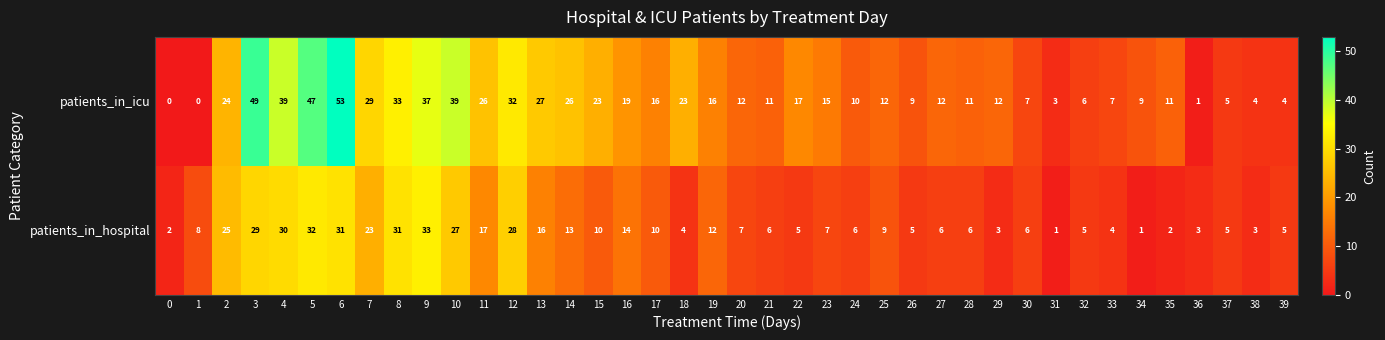

What is the difference between the highest and lowest values at 3?

20